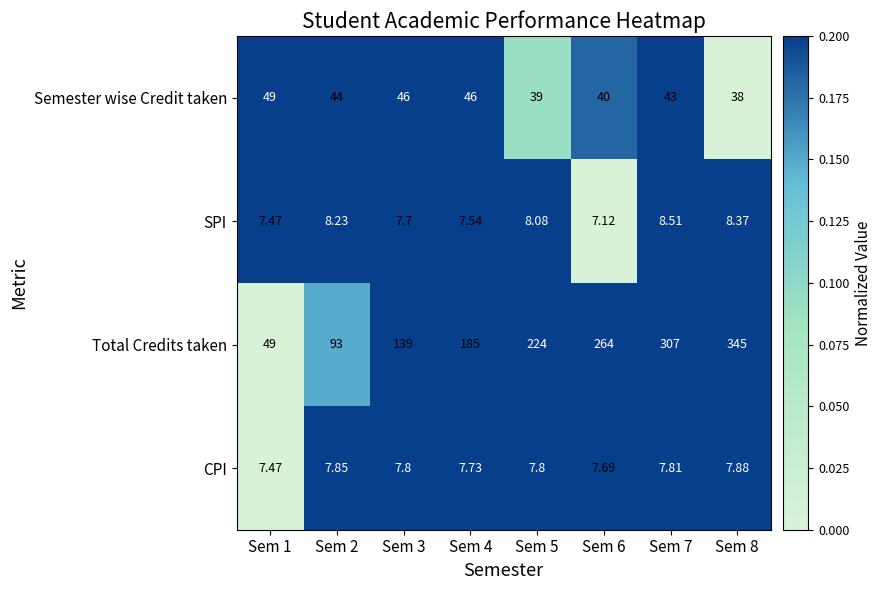

Which series has the largest range (max minus min)?

Total Credits taken